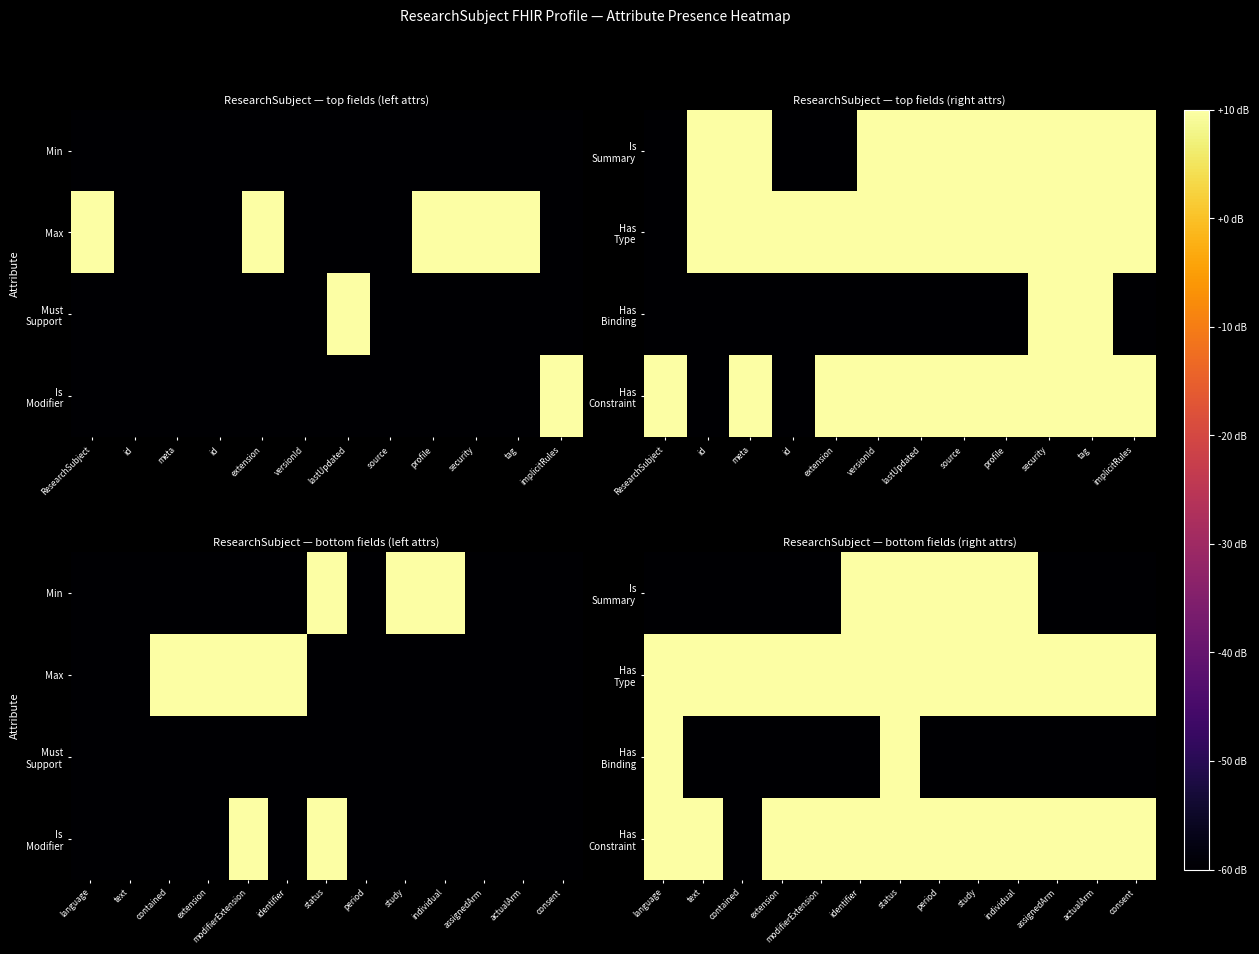

True or false: Has Constraint has a value of 7 at period.

False